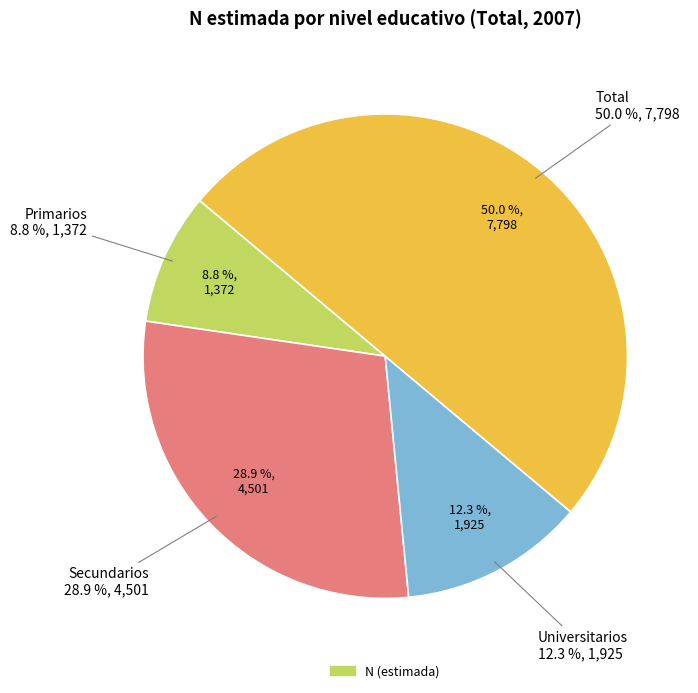

Does Primarios account for over 50% of the chart?

No